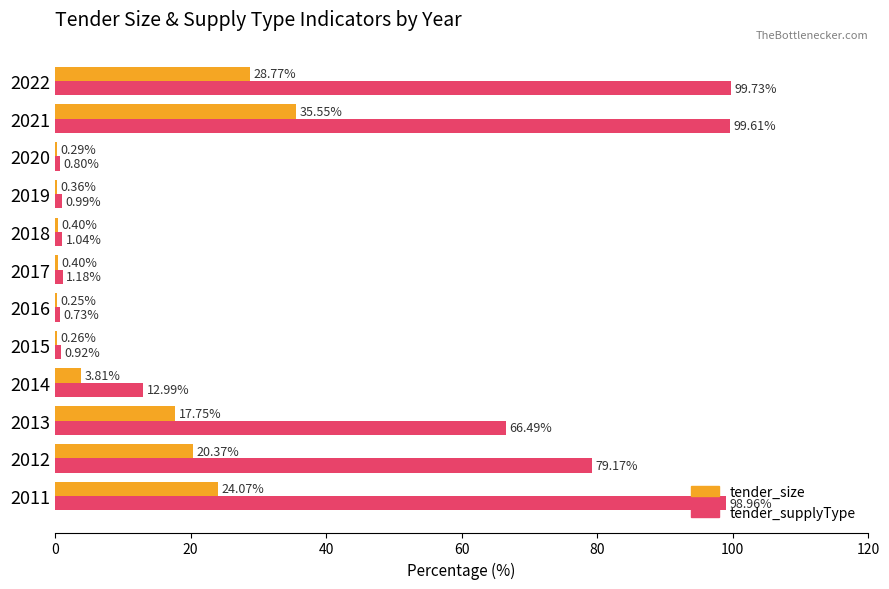

Between 2014 and 2017, which series saw the biggest shift?

tender_supplyType